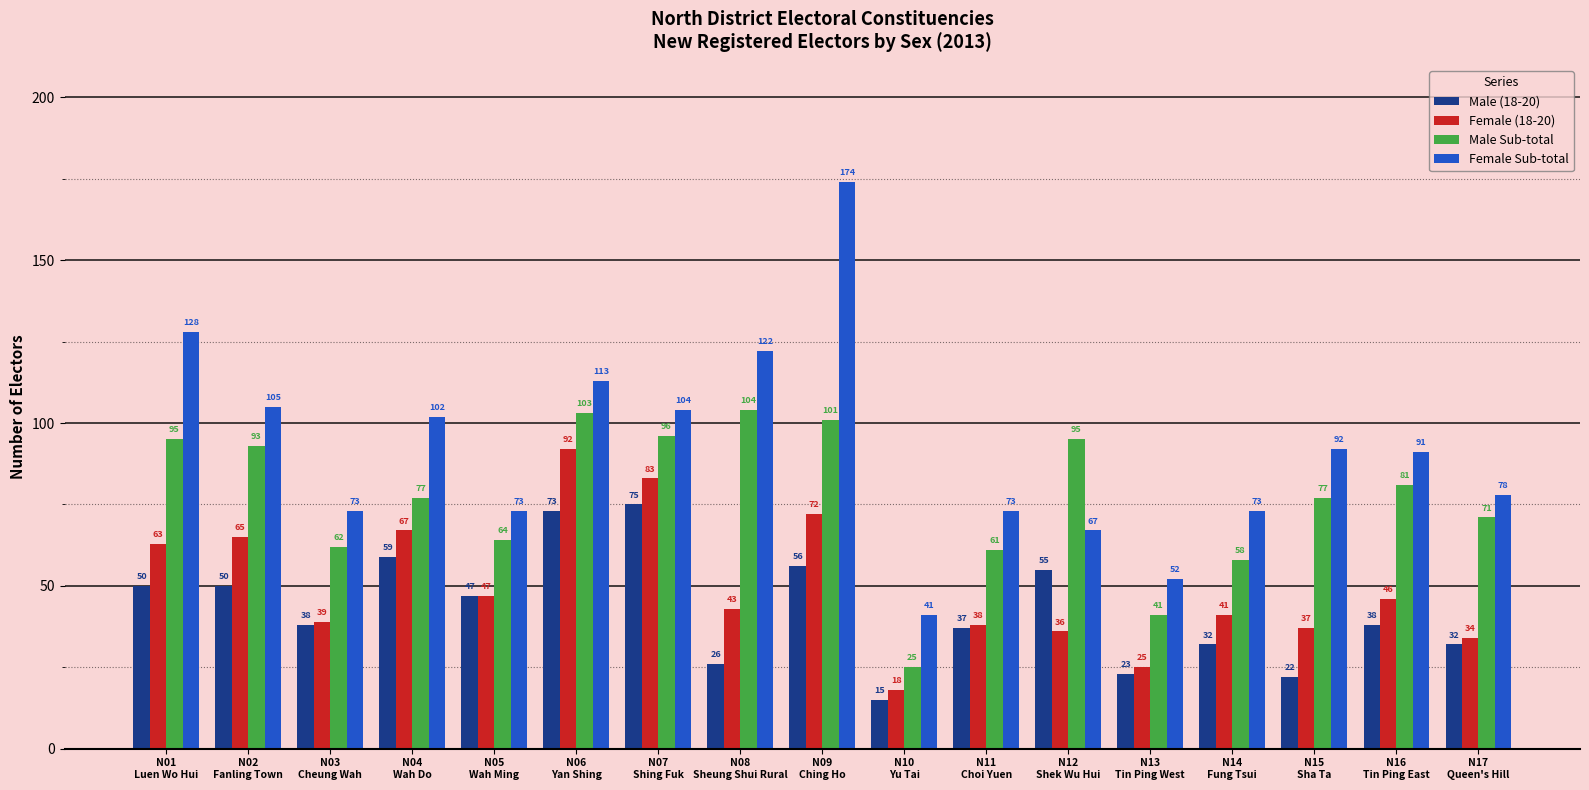

What is the label of the 8th bar from the left?

N08
Sheung Shui Rural